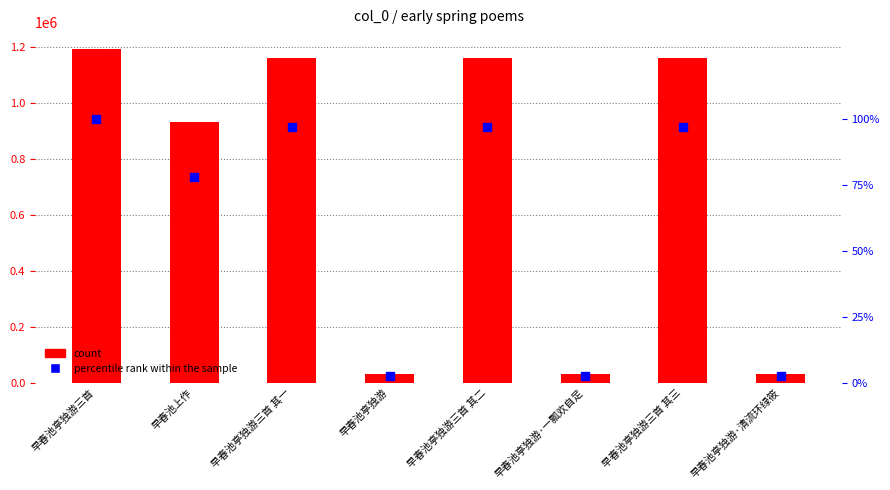

Which series reaches the minimum Y coordinate?

percentile rank within the sample